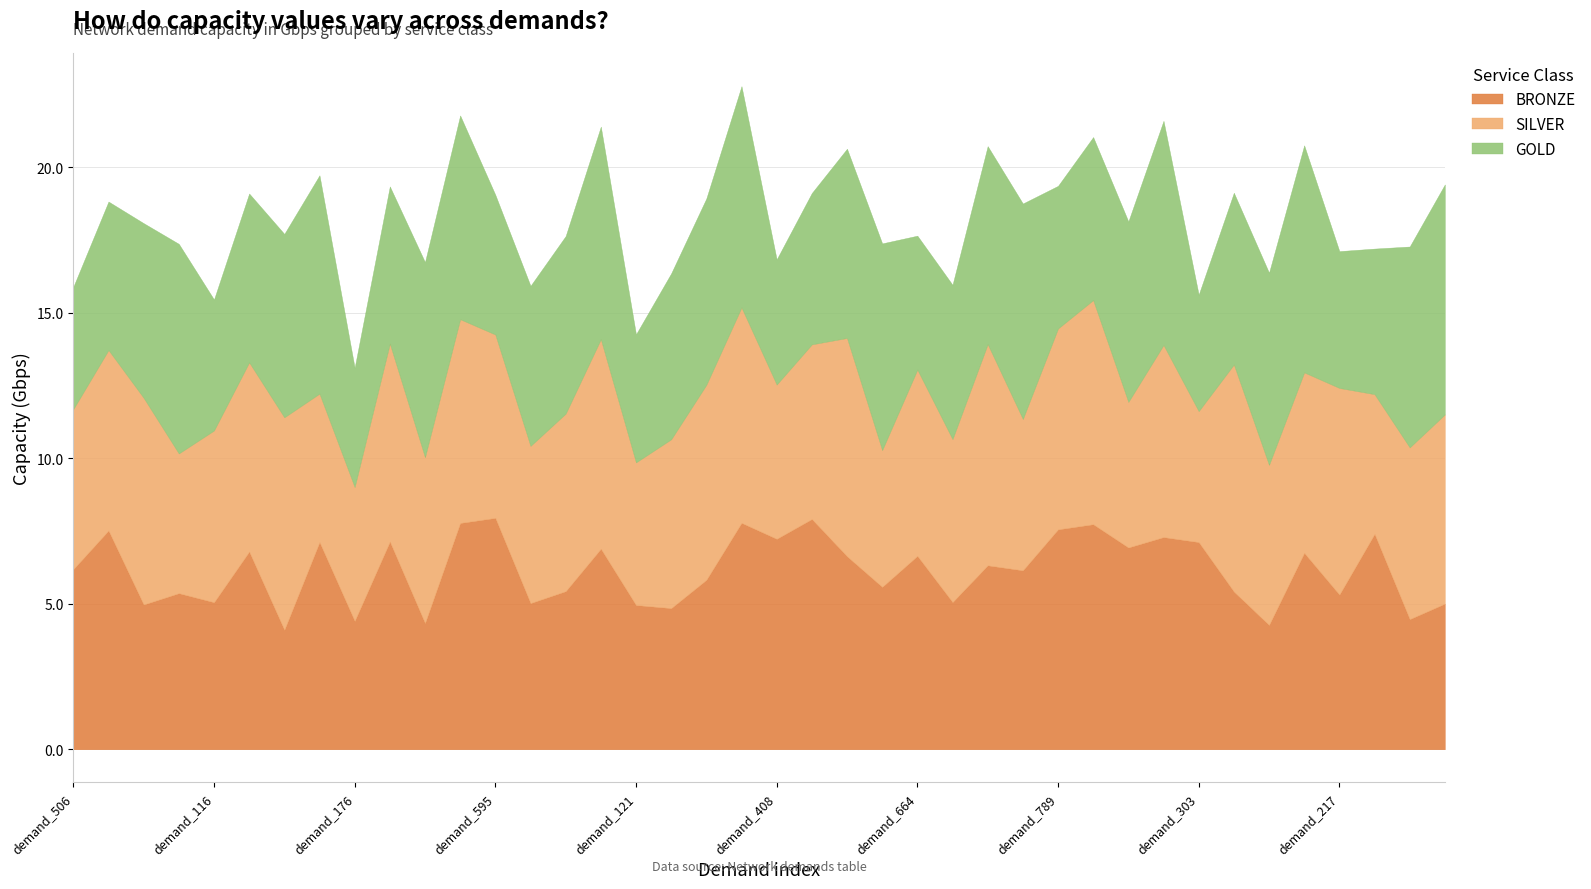

Reading left to right, transcribe all the data shown in this chart.

BRONZE: 6.2	7.5	5.0	5.4	5.1	6.8	4.1	7.1	4.4	7.1	4.3	7.8	7.9	5.0	5.4	6.9	5.0	4.8	5.8	7.8	7.2	7.9	6.6	5.6	6.6	5.1	6.3	6.1	7.6	7.7	6.9	7.3	7.1	5.4	4.3	6.7	5.3	7.4	4.5	5.0
SILVER: 5.5	6.2	7.1	4.8	5.9	6.5	7.3	5.1	4.6	6.8	5.7	7.0	6.3	5.4	6.1	7.2	4.9	5.8	6.7	7.4	5.3	6.0	7.5	4.7	6.4	5.6	7.6	5.2	6.9	7.7	5.0	6.6	4.5	7.8	5.5	6.2	7.1	4.8	5.9	6.5
GOLD: 4.2	5.1	6.0	7.2	4.5	5.8	6.3	7.5	4.1	5.4	6.7	7.0	4.8	5.5	6.1	7.3	4.4	5.7	6.4	7.6	4.3	5.2	6.5	7.1	4.6	5.3	6.8	7.4	4.9	5.6	6.2	7.7	4.0	5.9	6.6	7.8	4.7	5.0	6.9	7.9